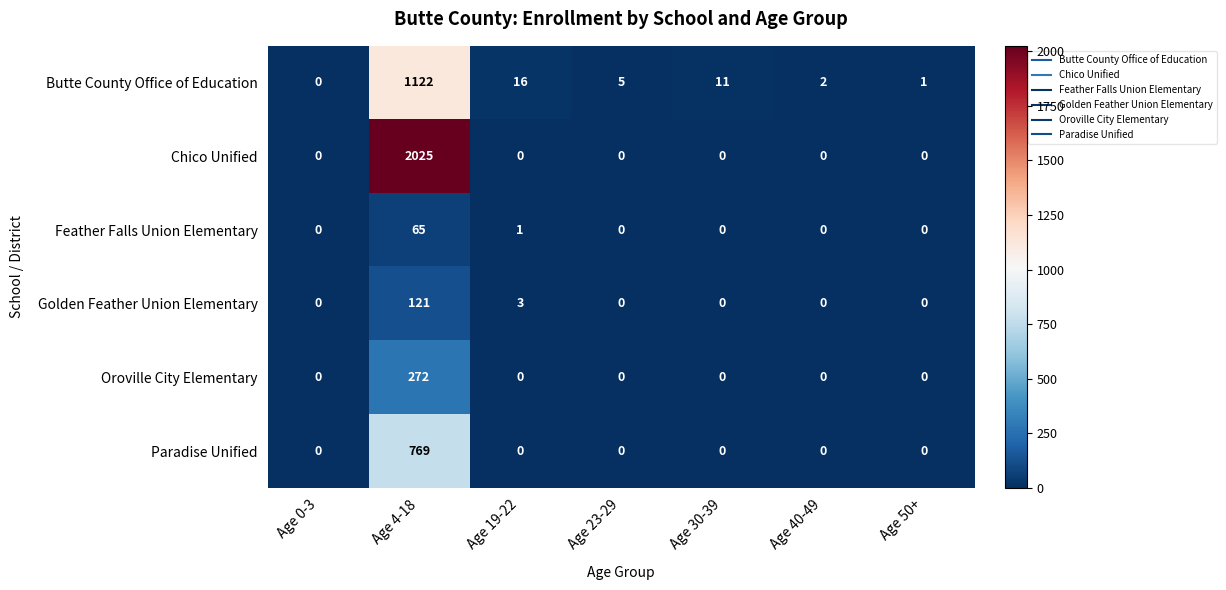

What is the average value of the Golden Feather Union Elementary series?

18